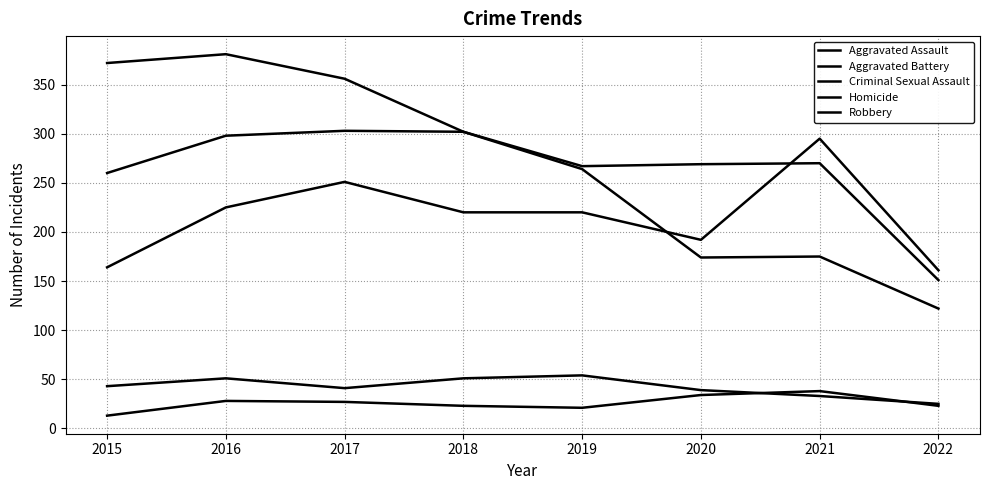

What is the total value across all series at 2017?

978